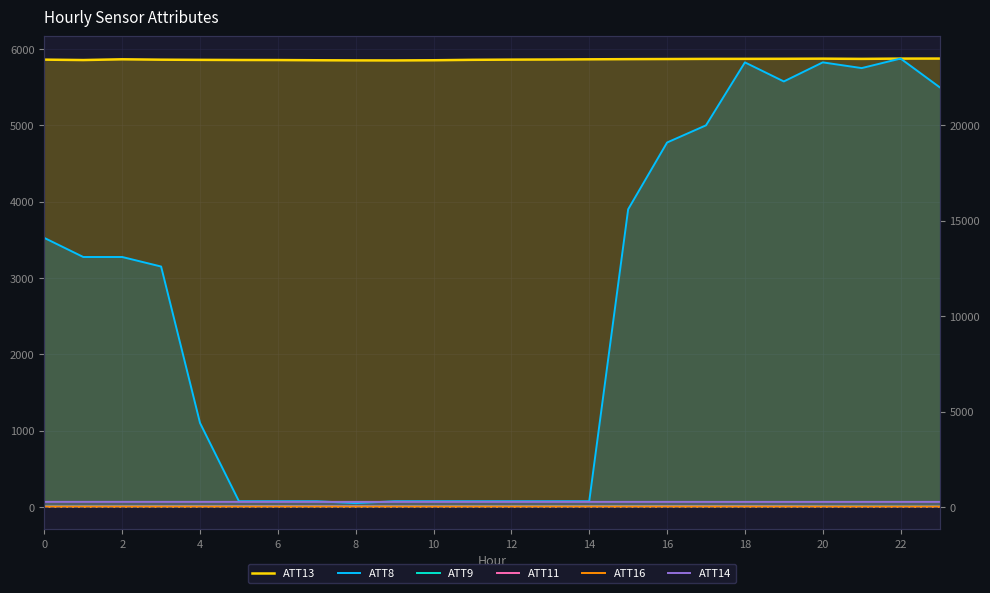

Reading left to right, transcribe all the data shown in this chart.

ATT13: 5861.0	5855.7	5865.5	5860.4	5858.1	5856.4	5855.6	5853.0	5851.1	5850.6	5852.9	5858.6	5861.2	5862.7	5865.2	5867.4	5869.0	5870.8	5871.3	5872.1	5873.9	5870.9	5874.6	5875.2
ATT8: 14100.0	13100.0	13100.0	12600.0	4400.0	300.0	300.0	300.0	200.0	300.0	300.0	300.0	300.0	300.0	300.0	15600.0	19100.0	20000.0	23300.0	22300.0	23300.0	23000.0	23500.0	22000.0
ATT9: 21.3	23.2	23.8	24.6	24.6	26.9	28.5	27.0	25.3	24.8	23.8	24.3	23.8	26.6	28.0	29.6	28.9	27.7	26.1	24.5	22.7	21.2	18.3	17.3
ATT11: 17.5	20.4	22.0	24.1	24.3	25.4	26.0	26.3	24.6	23.0	21.9	21.8	20.8	21.2	21.9	22.0	25.0	25.2	25.1	23.3	18.5	15.3	13.6	14.4
ATT16: 8.2	8.3	8.3	8.3	7.9	6.8	6.4	6.4	6.4	7.4	7.6	8.2	8.7	10.3	10.1	9.6	10.0	9.9	9.5	8.8	8.8	8.7	8.9	9.0
ATT14: 267.1	266.8	267.1	267.0	266.9	266.8	266.8	266.9	266.8	266.9	266.5	266.6	266.5	266.4	266.4	266.3	266.2	265.8	265.7	265.7	265.8	265.9	266.1	266.1